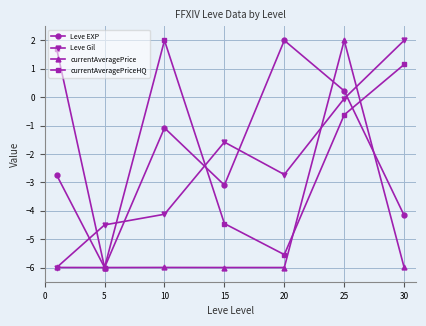

Which series ends up on top after the final intersection of Leve EXP and Leve Gil?

Leve Gil